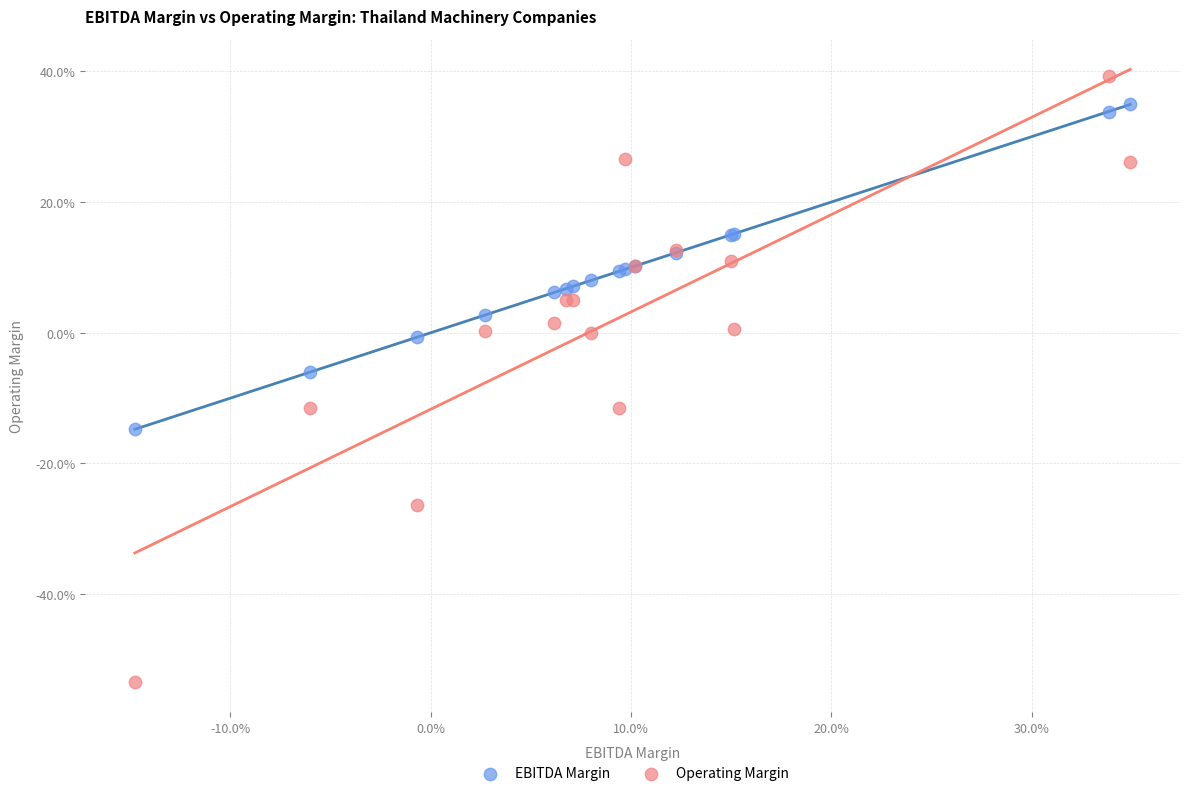

Which series has the widest spread of Y values?

Operating Margin